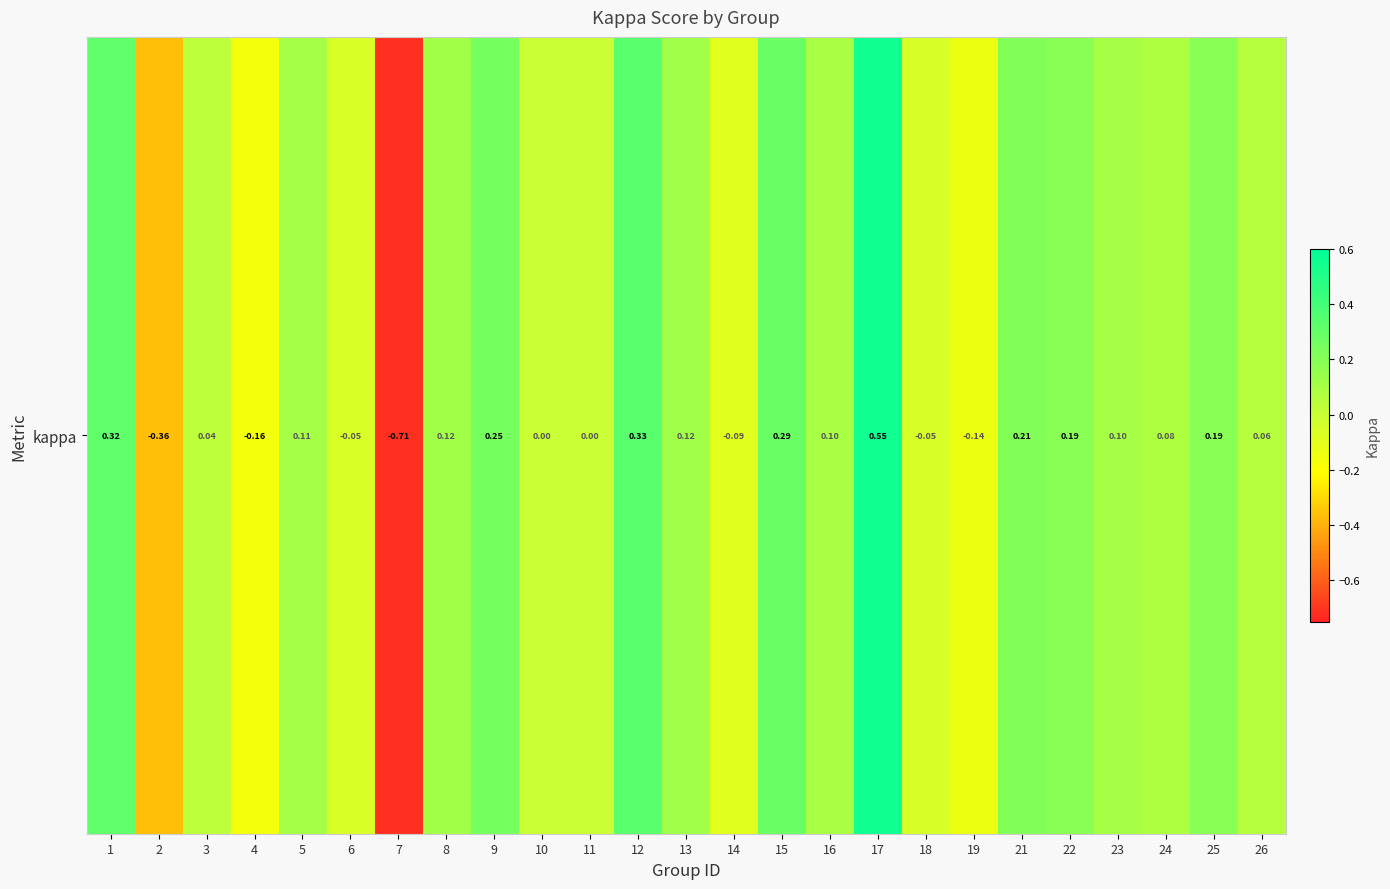

The chart shows a value of -0.3 at 4. True or false?

False